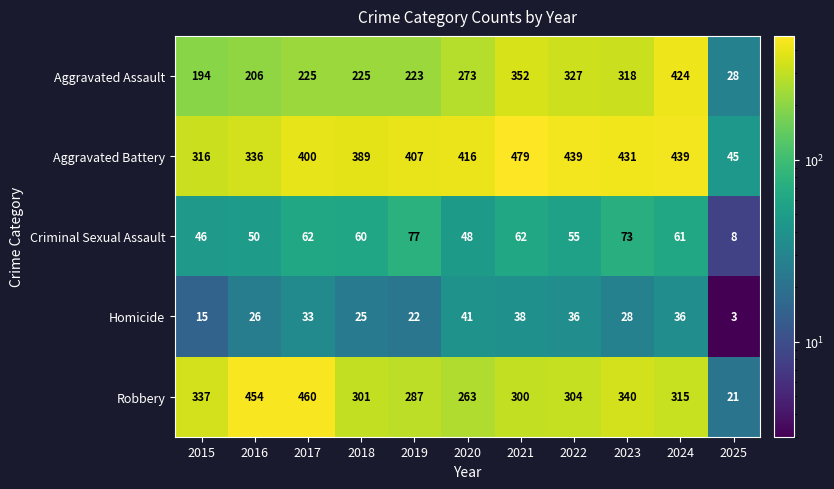

The Aggravated Assault series shows 344 at 2018. True or false?

False